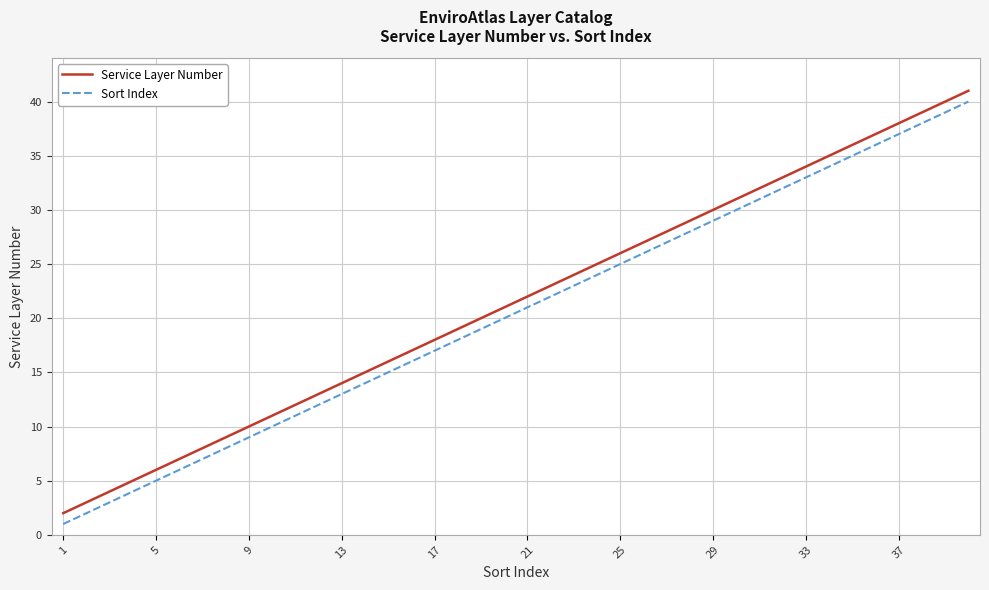

True or false: Sort Index and Service Layer Number intersect in this chart.

False